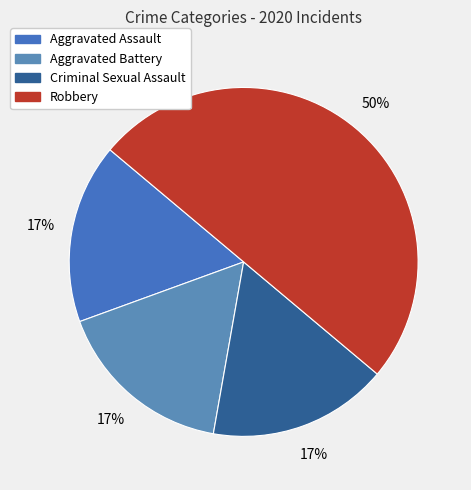

The Aggravated Battery slice represents 7% of the pie. True or false?

False